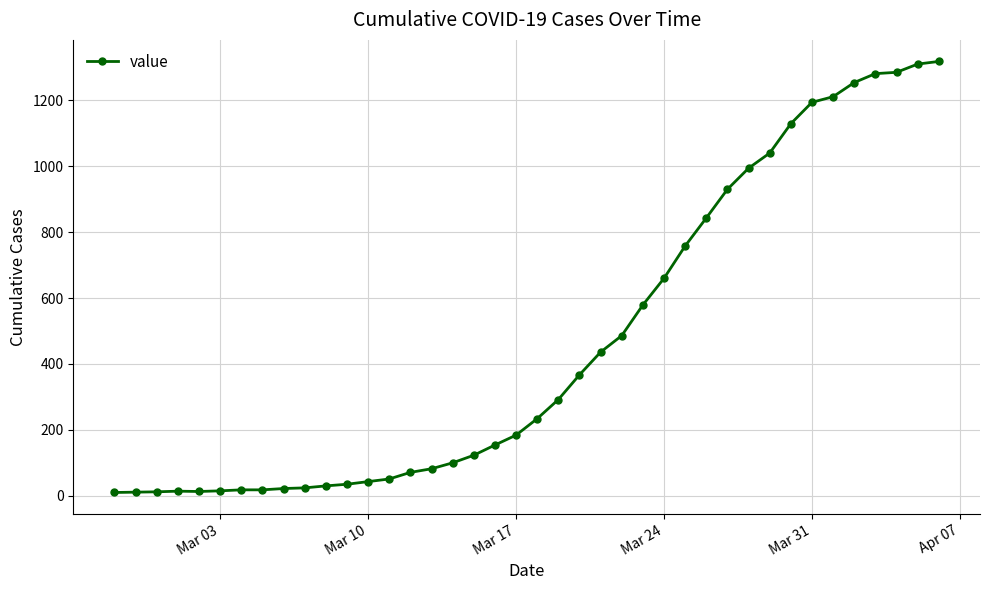

What is the average value?

466